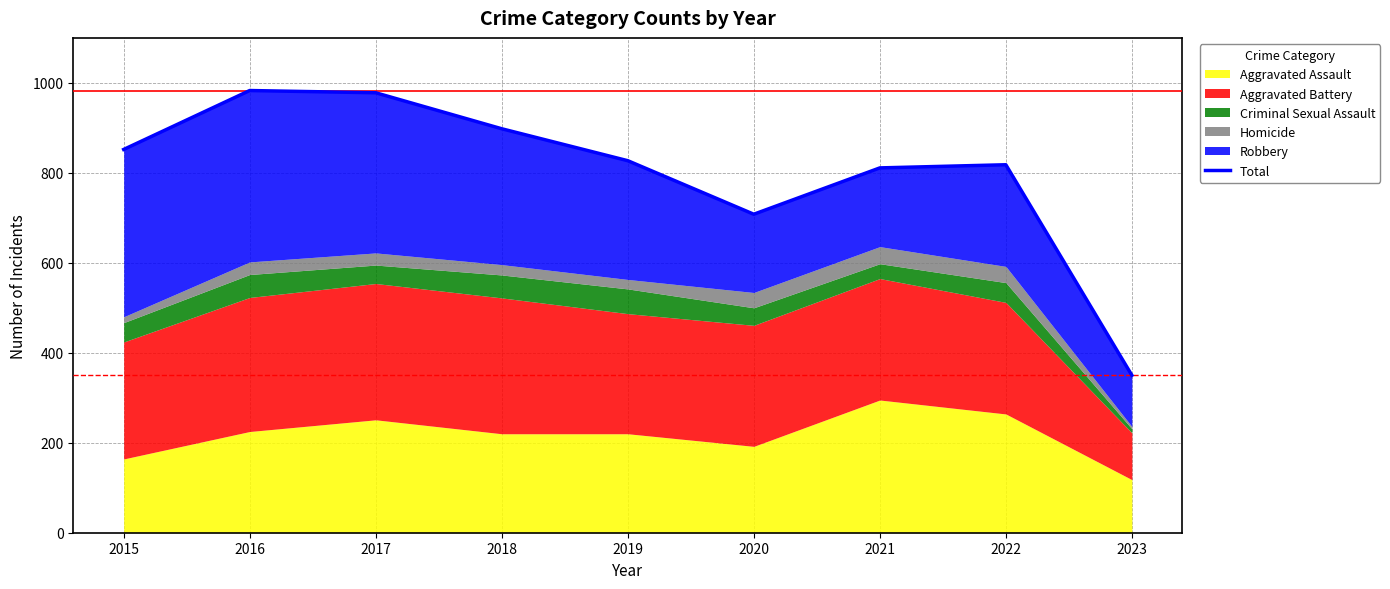

The value at 2016 is 983. True or false?

True